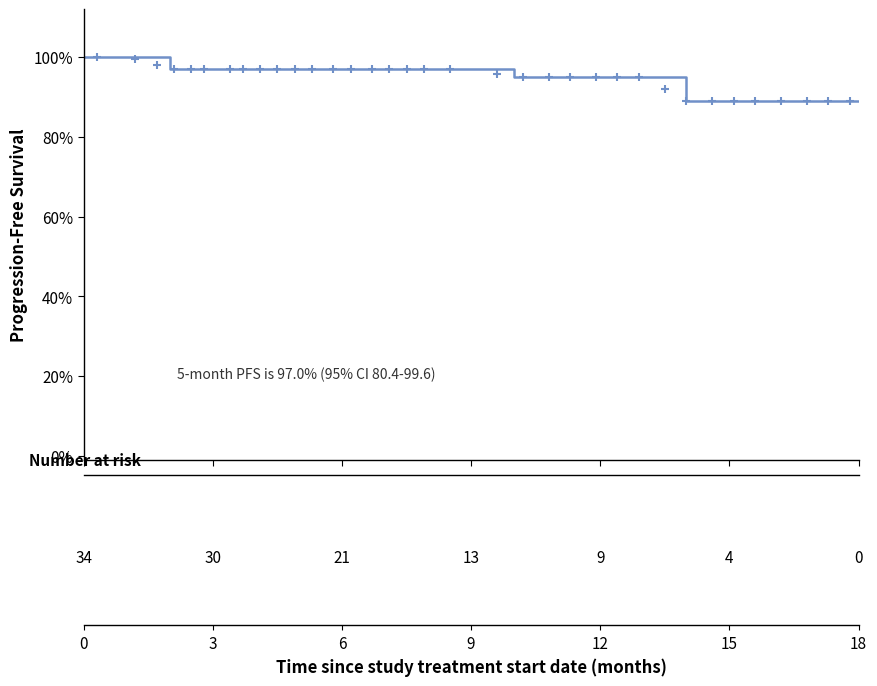

True or false: there are more than 0 points higher than both neighbors.

False